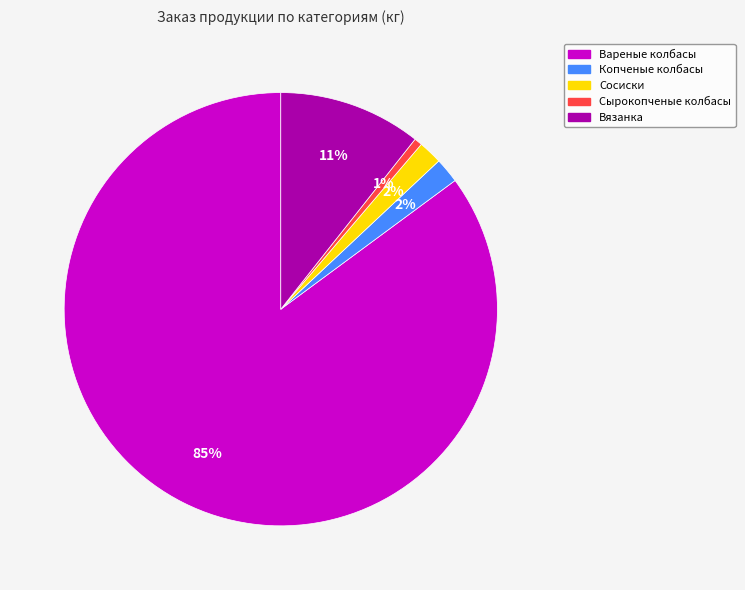

Which has a higher value, Вязанка or Сосиски?

Вязанка